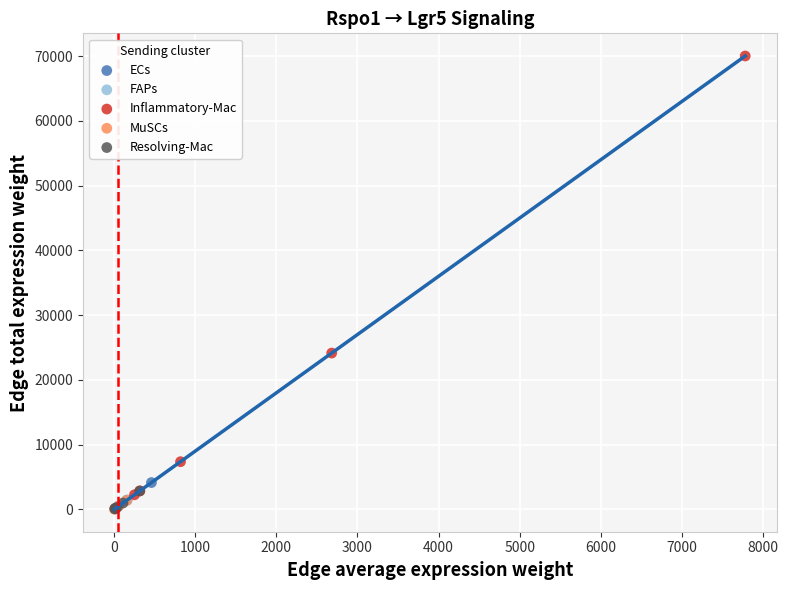

Which series has the widest spread of Y values?

Inflammatory-Mac